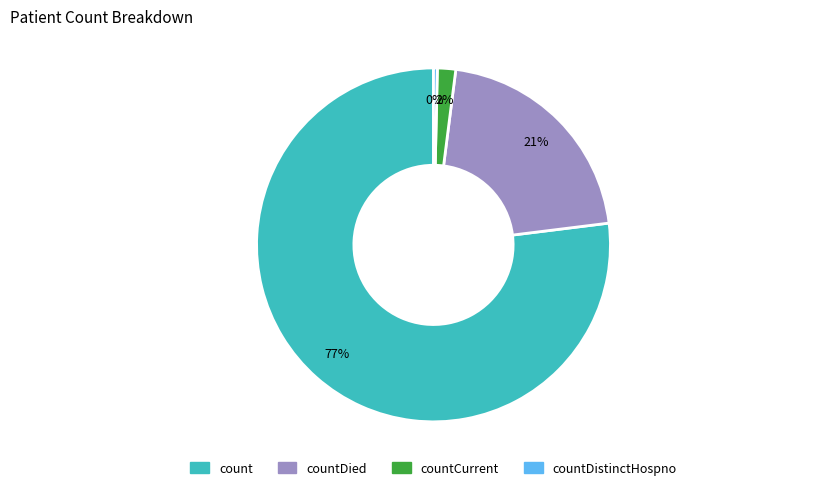

To the nearest percent, what is the average slice percentage?

25%